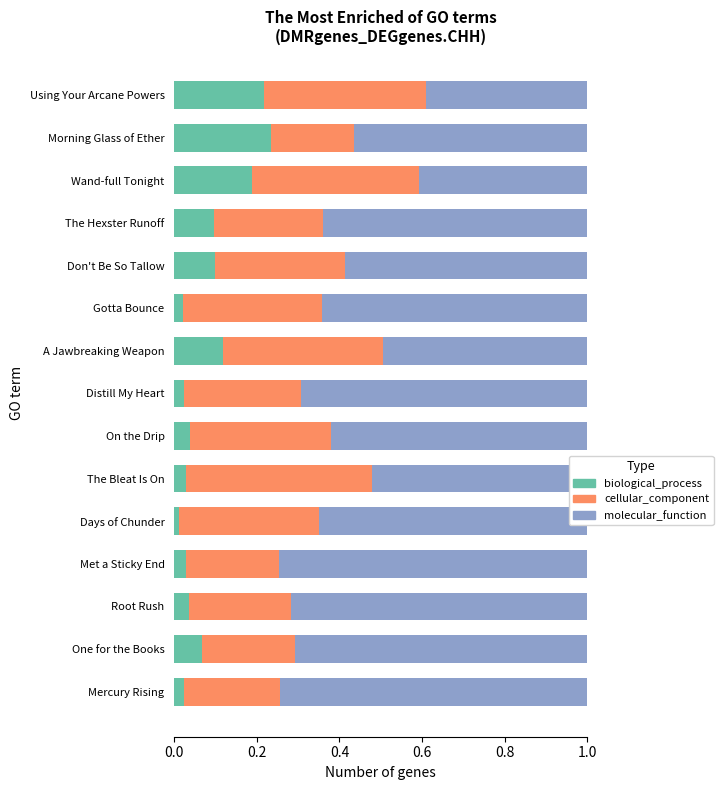

True or false: biological_process has a value of 0.1 at Don't Be So Tallow.

True